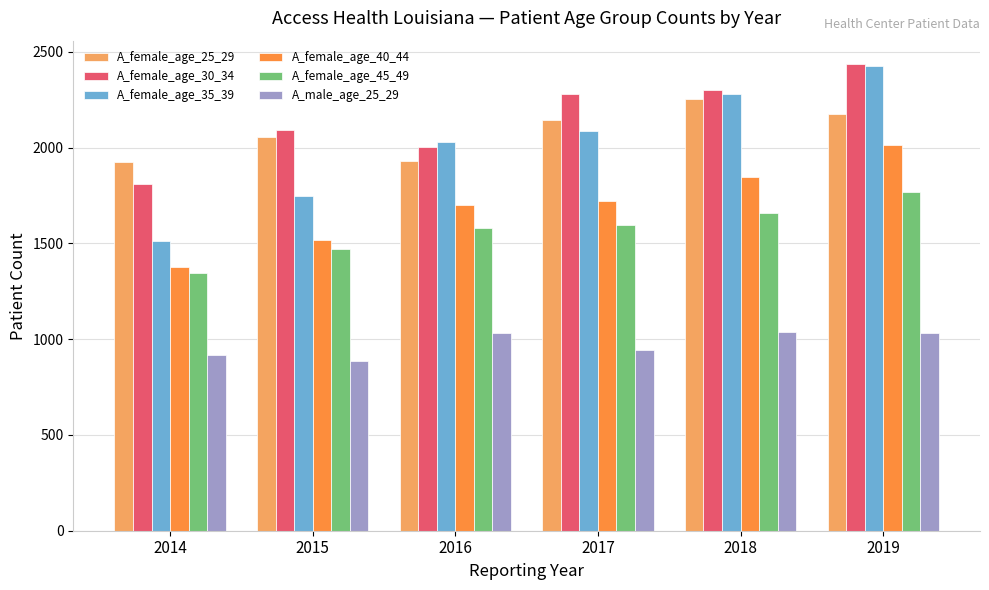

Count the number of categories in the chart.

6